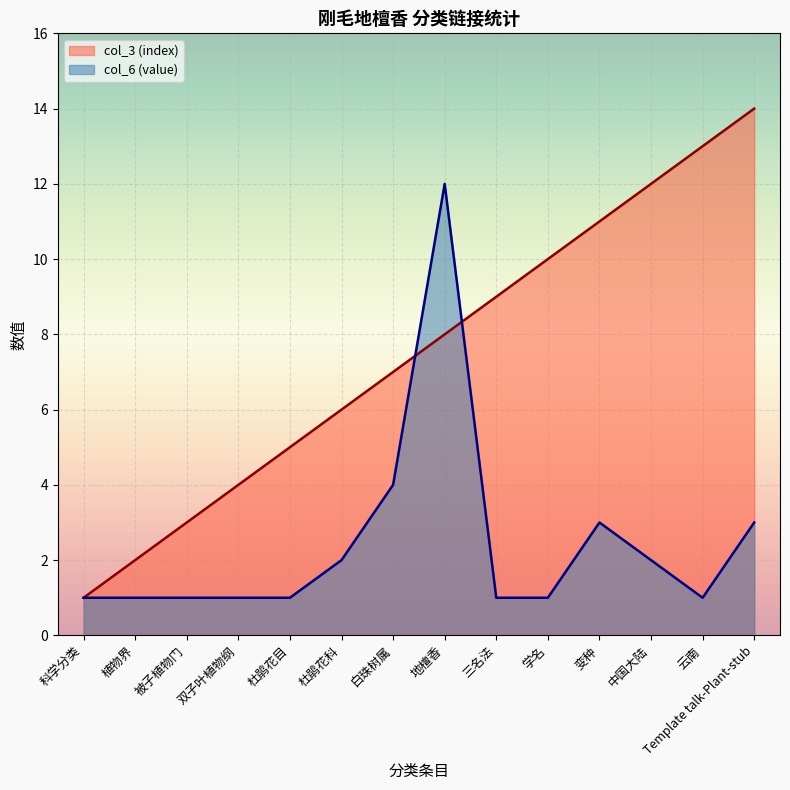

Reading left to right, list all the values displayed in this chart.

col_3 (index): 科学分类=1	植物界=2	被子植物门=3	双子叶植物纲=4	杜鹃花目=5	杜鹃花科=6	白珠树属=7	地檀香=8	三名法=9	学名=10	变种=11	中国大陆=12	云南=13	Template talk-Plant-stub=14
col_6 (value): 科学分类=1	植物界=1	被子植物门=1	双子叶植物纲=1	杜鹃花目=1	杜鹃花科=2	白珠树属=4	地檀香=12	三名法=1	学名=1	变种=3	中国大陆=2	云南=1	Template talk-Plant-stub=3